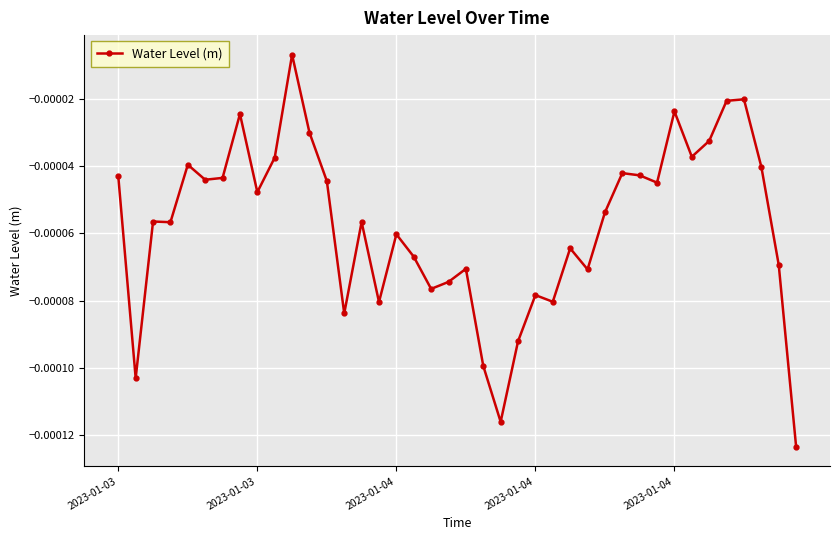

Rank the categories by value from highest to lowest.

10, 36, 35, 32, 7, 11, 34, 33, 9, 2023-01-04, 37, 29, 30, 2023-01-03, 6, 5, 12, 31, 8, 28, 2023-01-04, 14, 2023-01-04, 16, 26, 17, 38, 20, 27, 19, 18, 24, 25, 15, 13, 23, 21, 2023-01-03, 22, 39